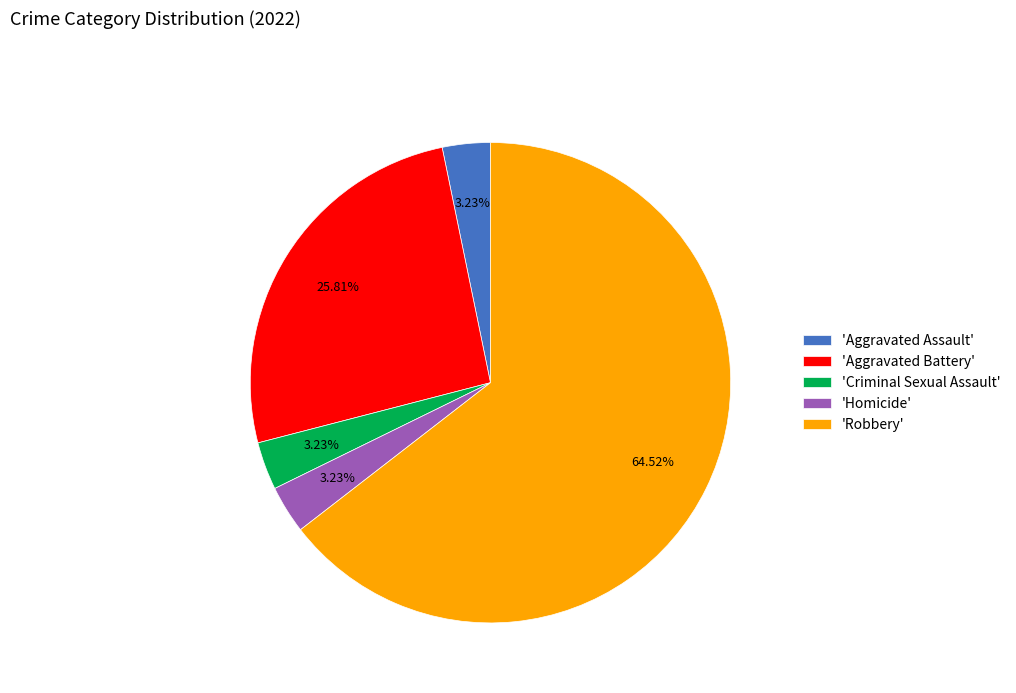

What is the ratio of the value at 'Aggravated Battery' to the value at 'Homicide'?

8.0